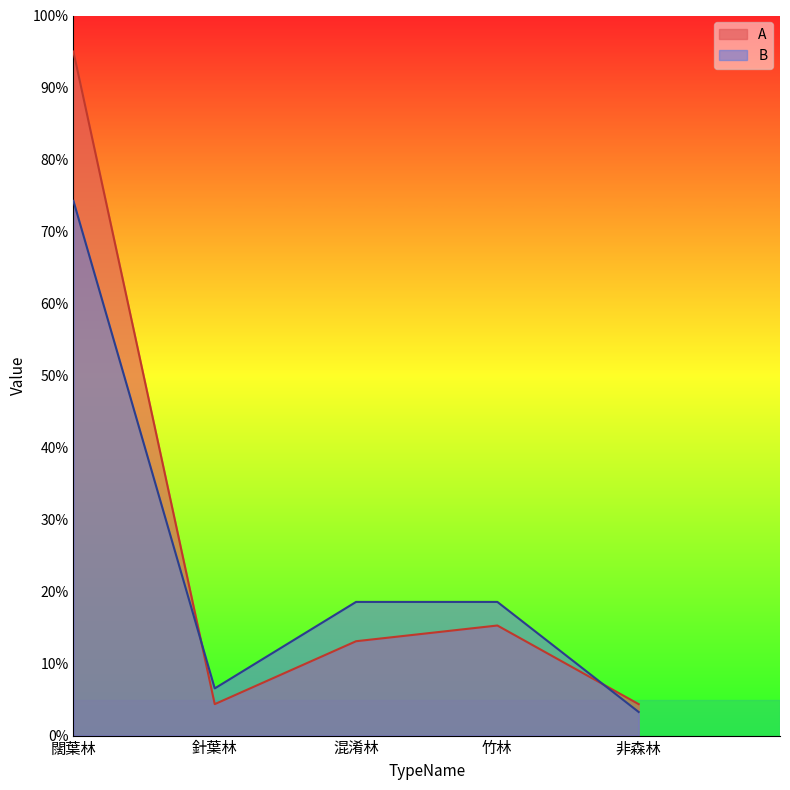

True or false: A has more than 2 interior local peaks.

False